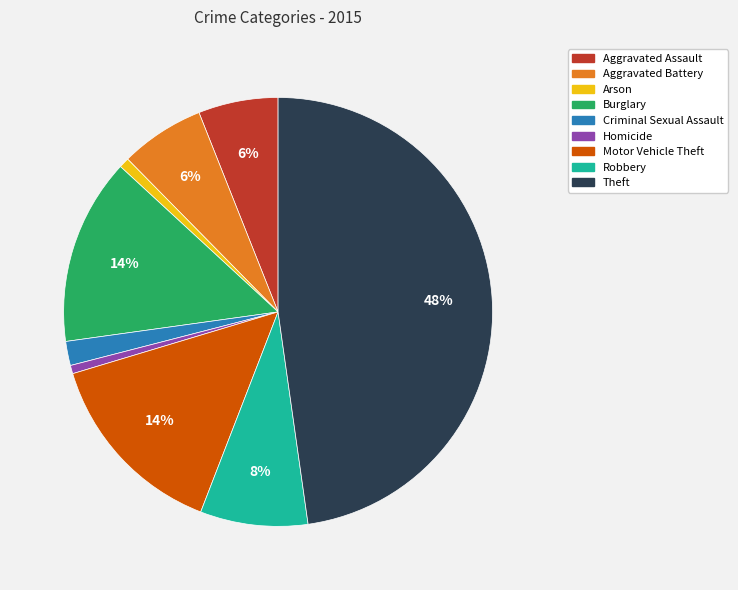

The Aggravated Assault slice represents 6% of the pie. True or false?

True